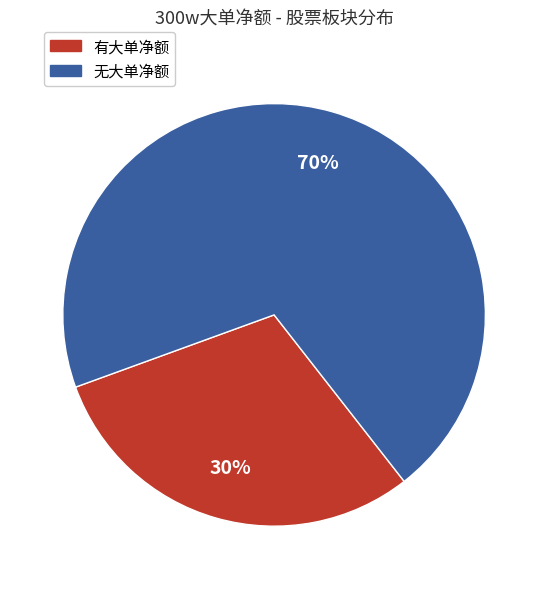

To the nearest percent, what is the difference between the largest and smallest slice percentages?

40%